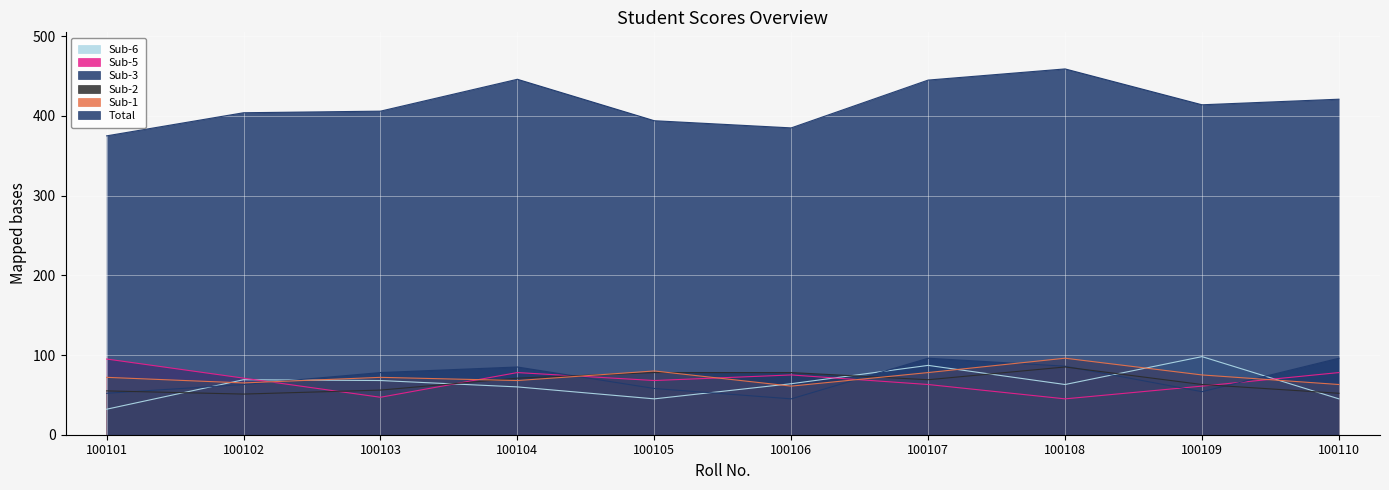

The Sub-5 series shows 30 at 100105. True or false?

False